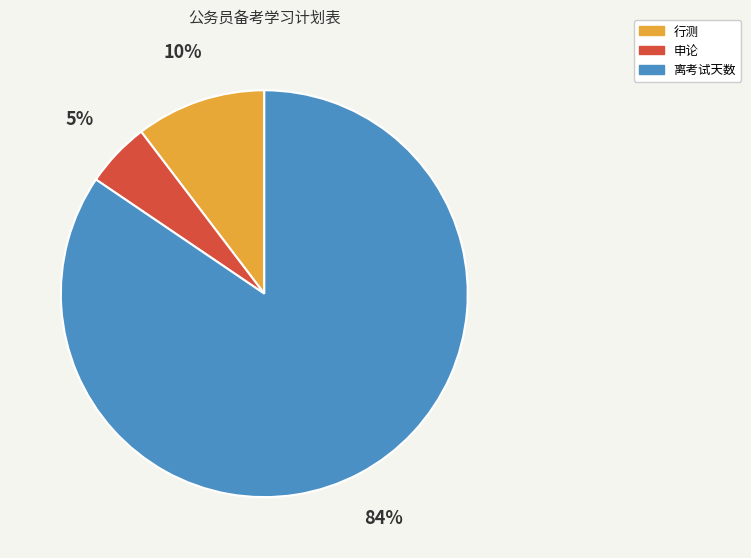

Rank the categories by value from lowest to highest.

申论, 行测, 离考试天数